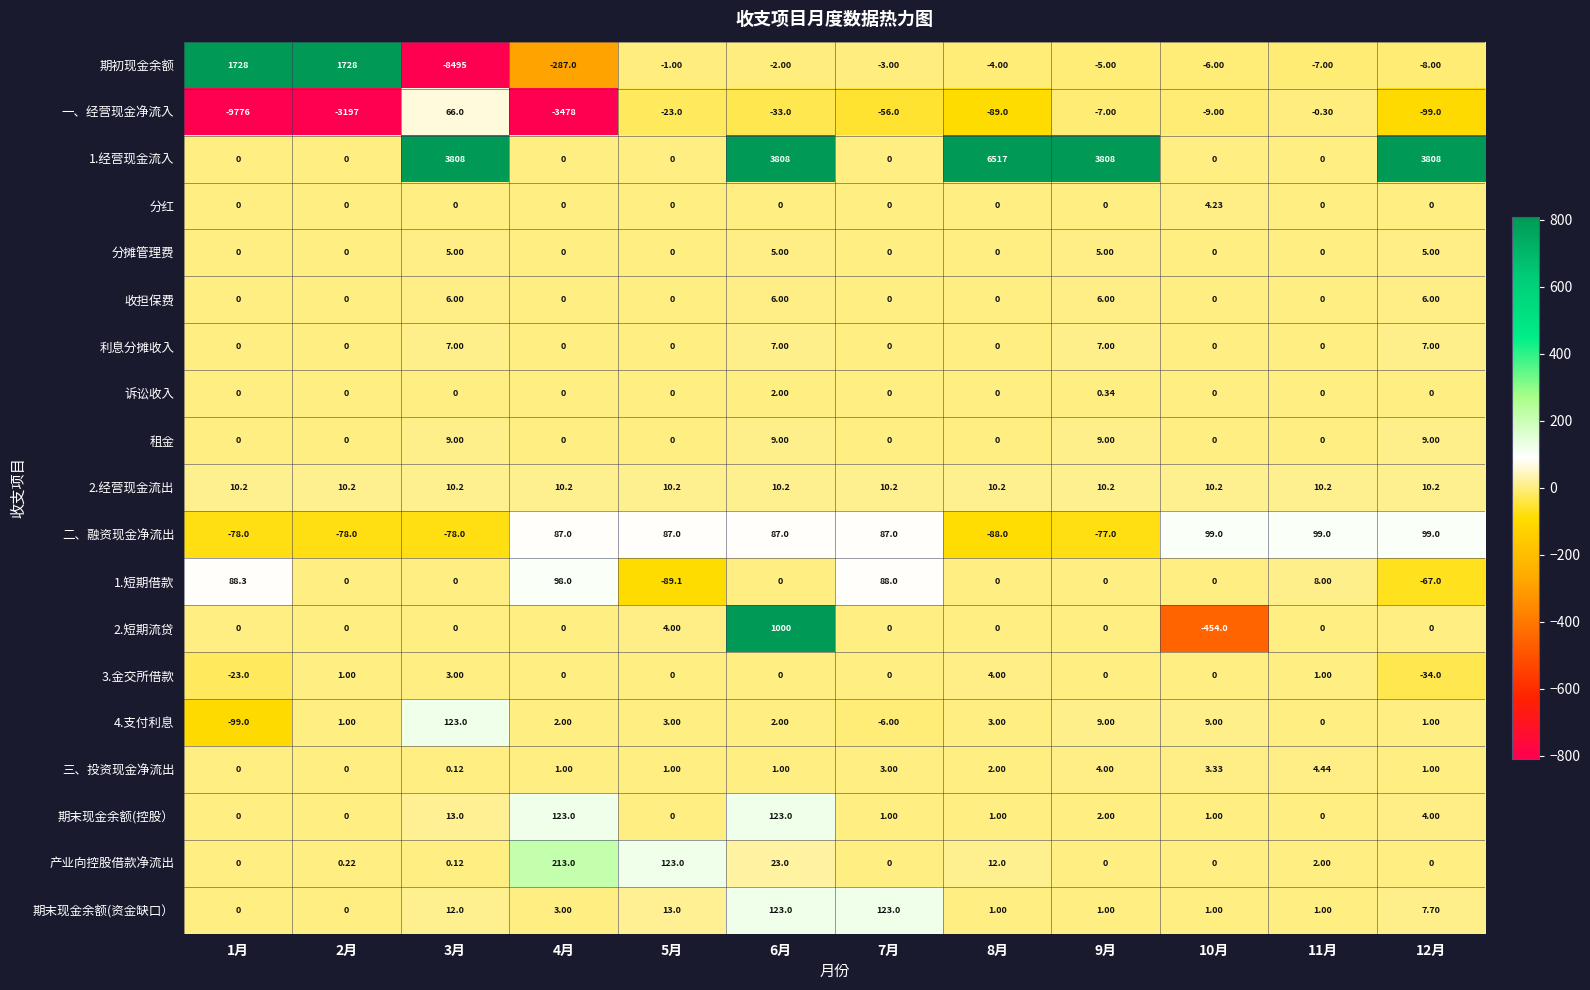

Which series has the widest spread of values?

期初现金余额